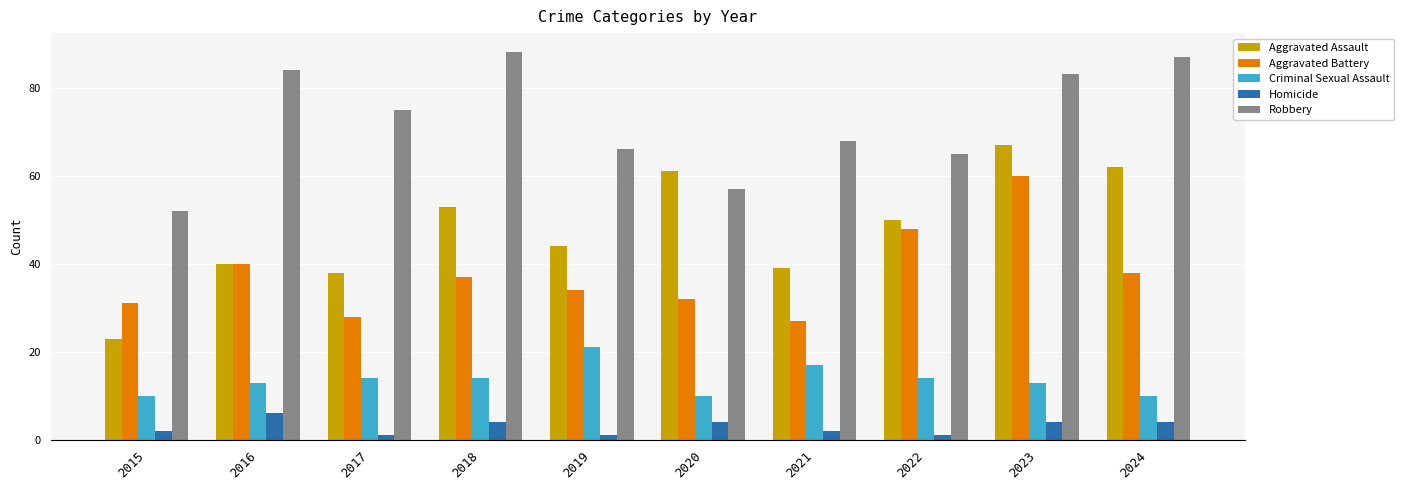

Reading left to right, extract all data points from this chart.

Aggravated Assault: 23	40	38	53	44	61	39	50	67	62
Aggravated Battery: 31	40	28	37	34	32	27	48	60	38
Criminal Sexual Assault: 10	13	14	14	21	10	17	14	13	10
Homicide: 2	6	1	4	1	4	2	1	4	4
Robbery: 52	84	75	88	66	57	68	65	83	87